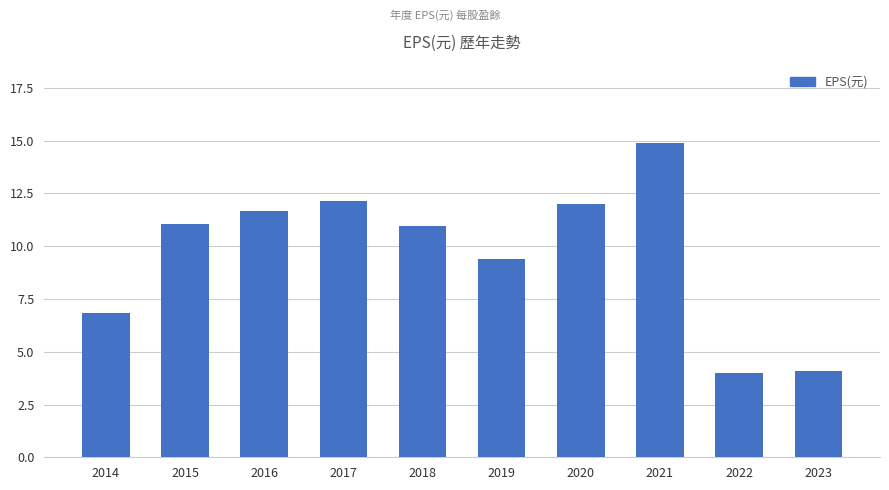

Is it true that the value at 2018 is 14.5?

False